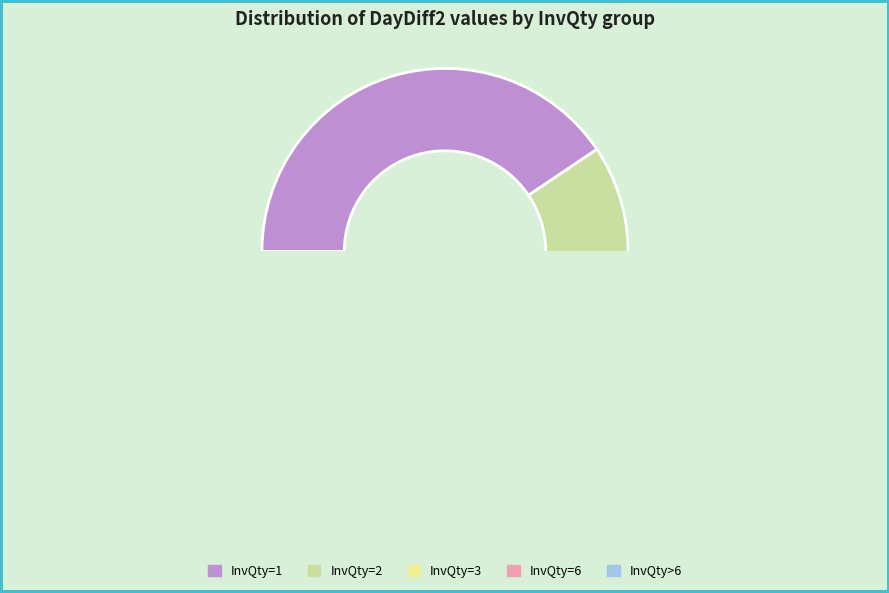

What is the largest slice in the pie chart?

52.0